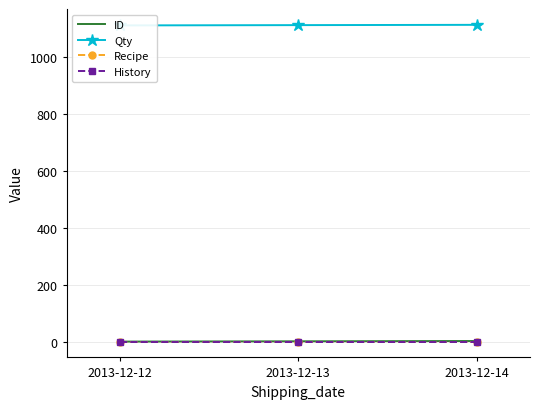

What is the minimum value for ID?

1